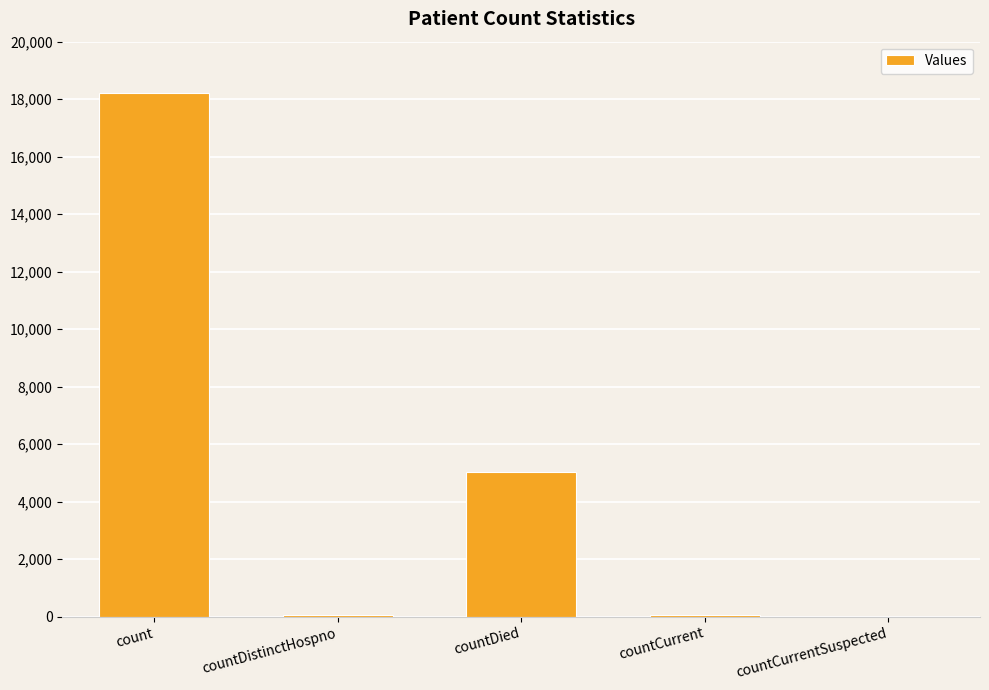

What is the sum of the values at countCurrentSuspected and count?

18227